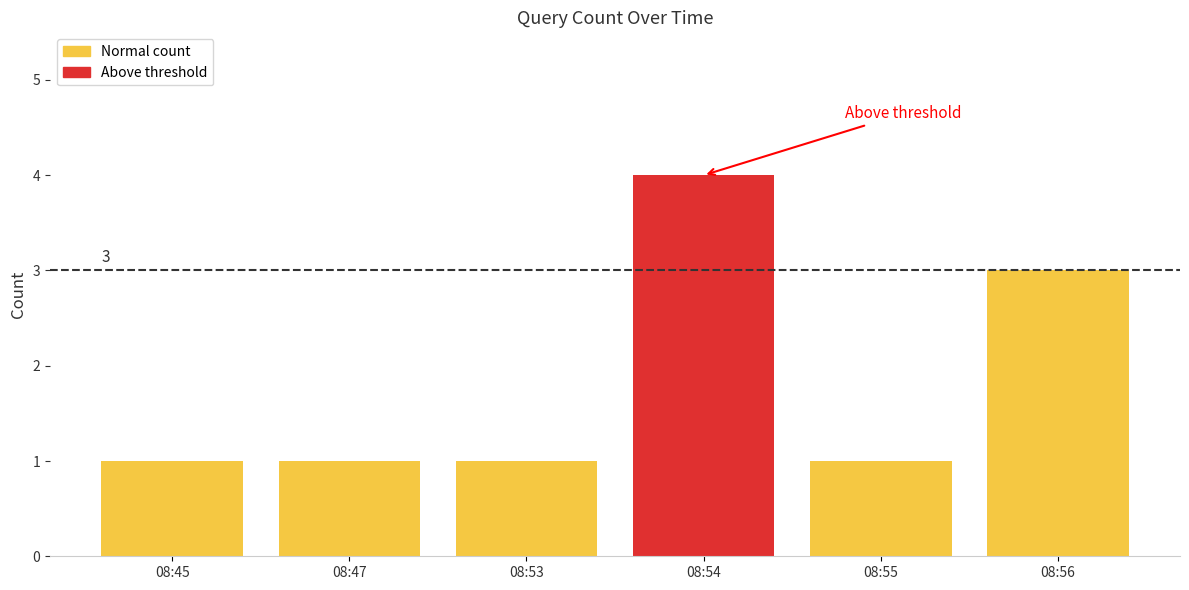

How many bars are there in total?

6